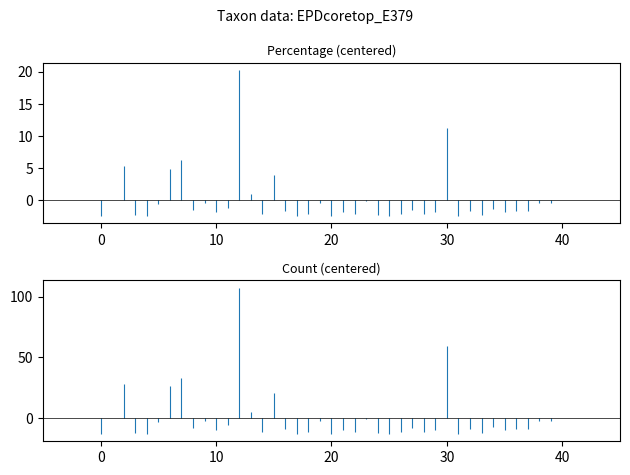

Is the value of percentage at 60 greater than the value of count at 154?

No